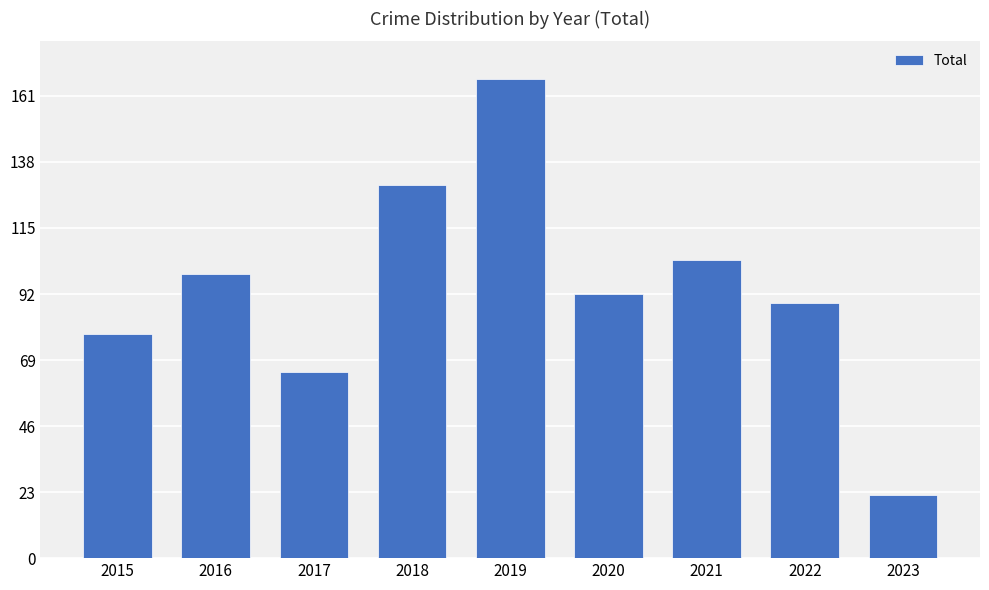

At which category does the chart reach its minimum across all series?

2023